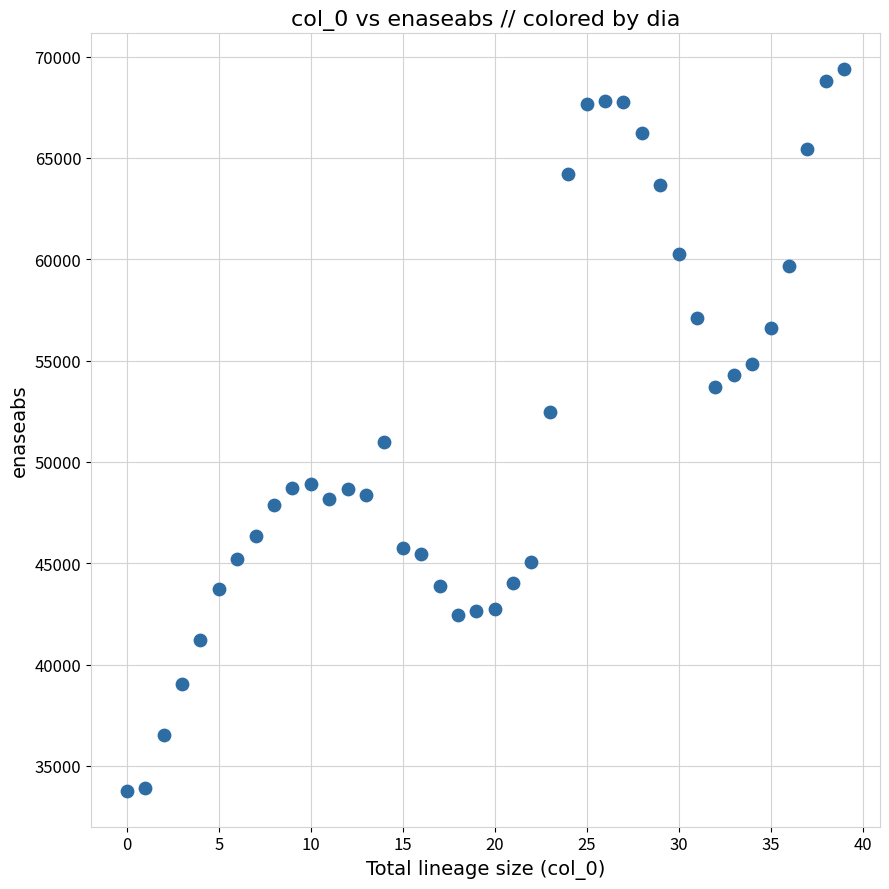

What is the range of Y values (max minus min)?

35593.9